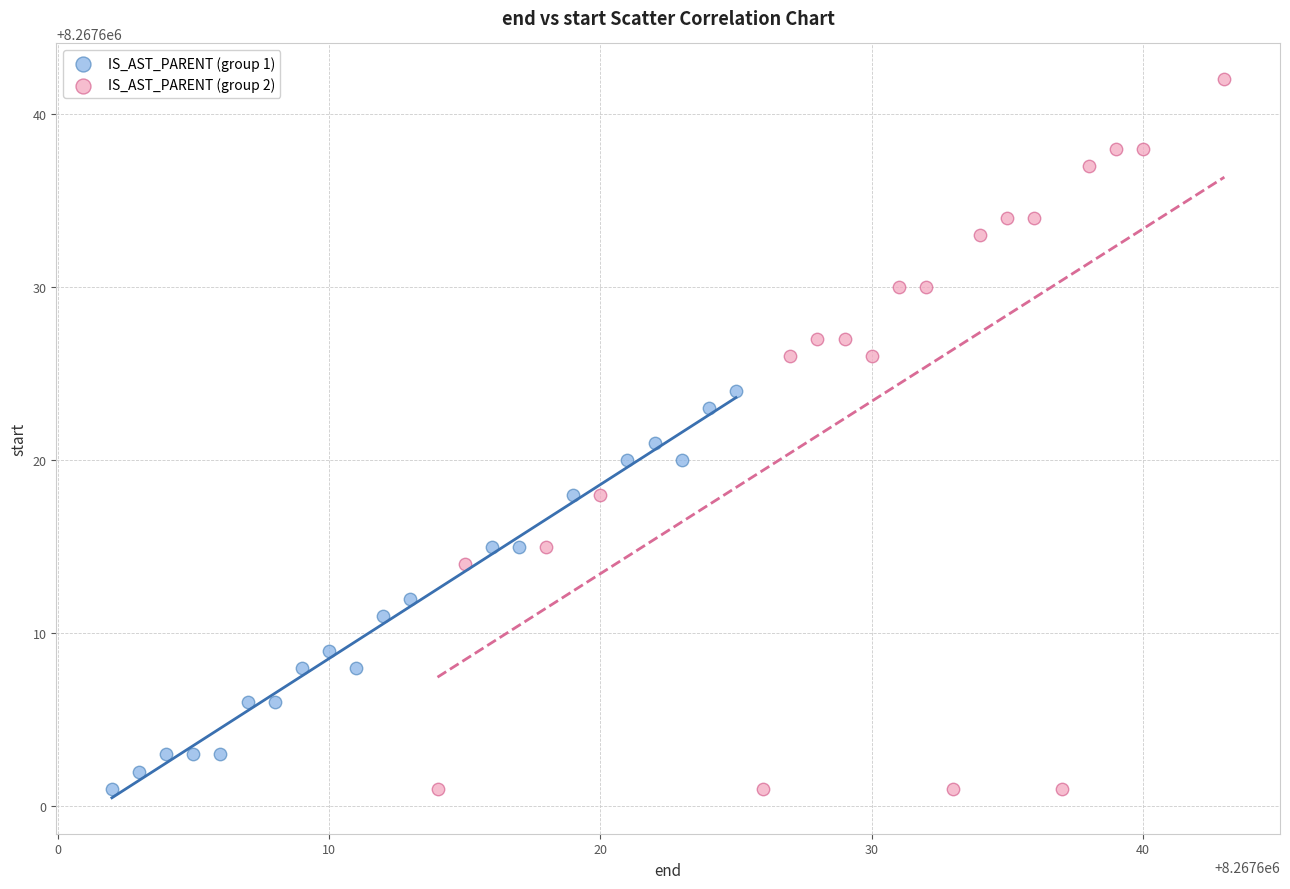

Which series has the largest Y range (max minus min)?

IS_AST_PARENT (group 2)